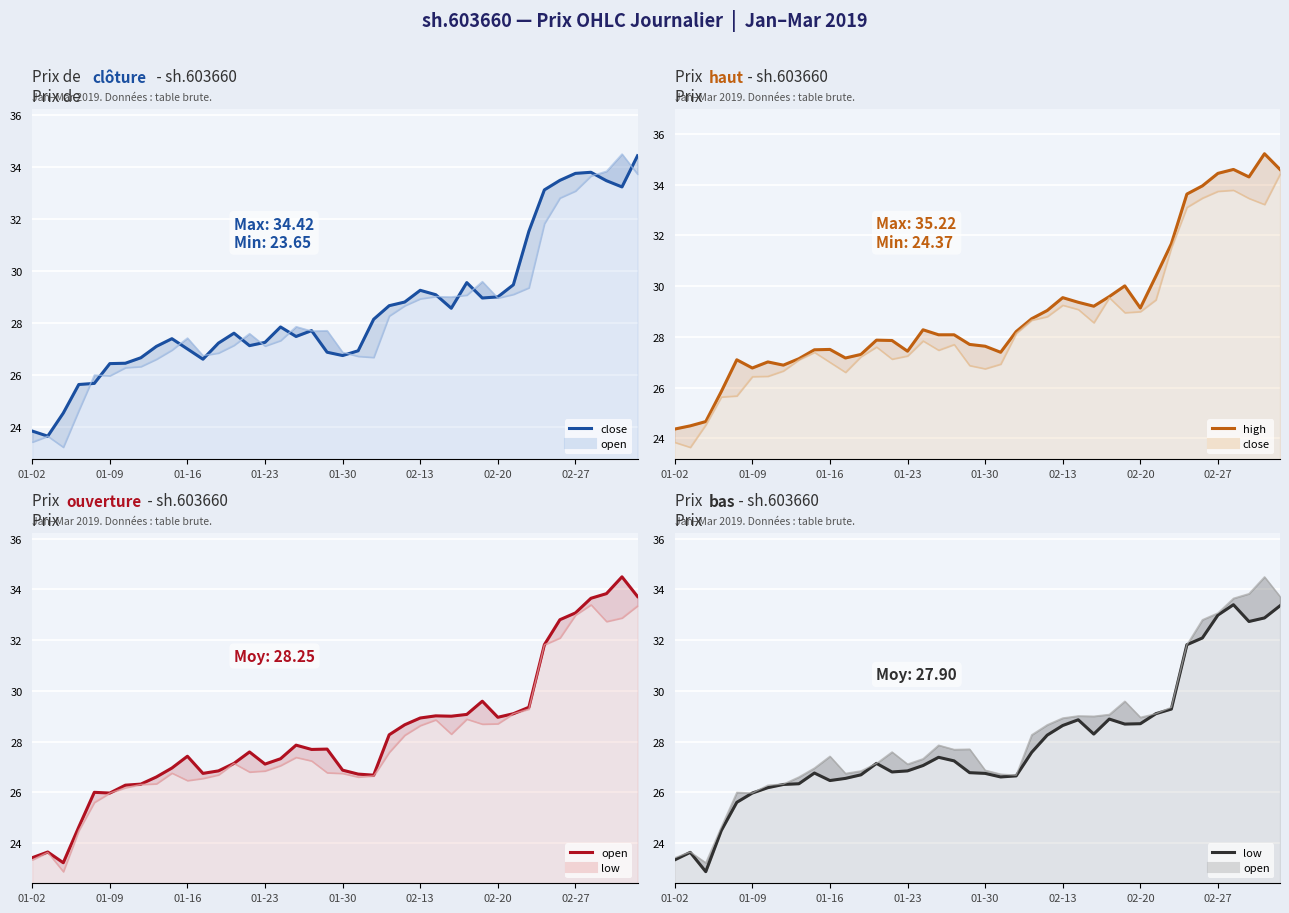

What is the difference between the highest and lowest values at 33?

1.8